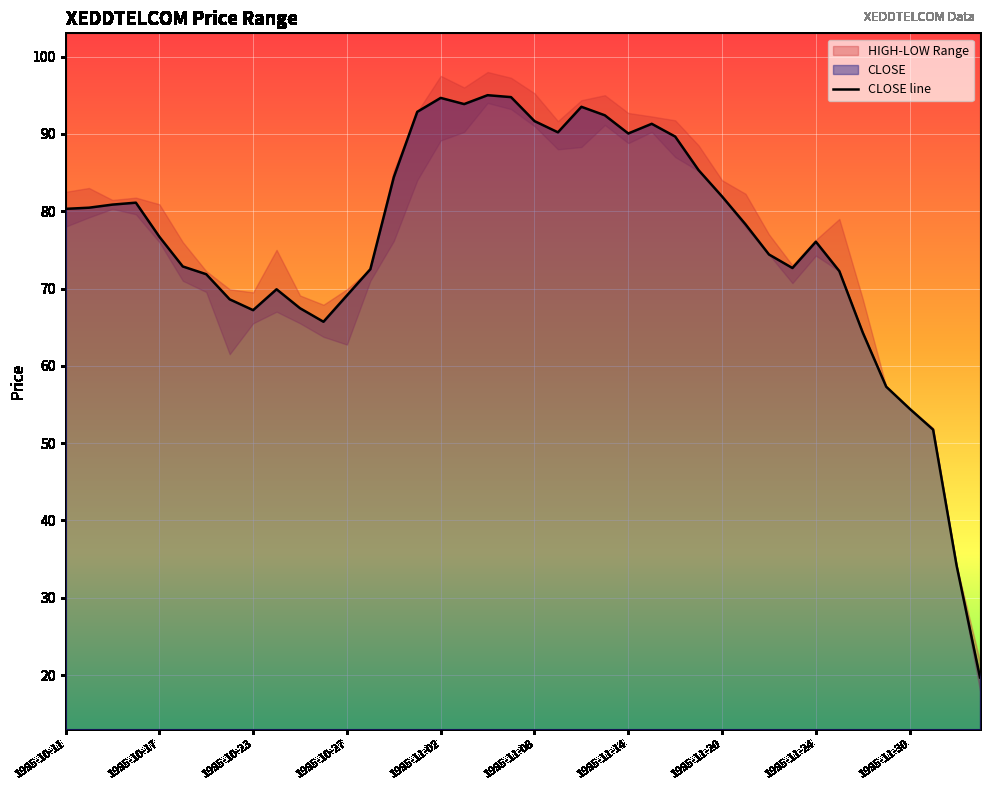

True or false: CLOSE line has a value of 91.7 at 1995-11-08.

True